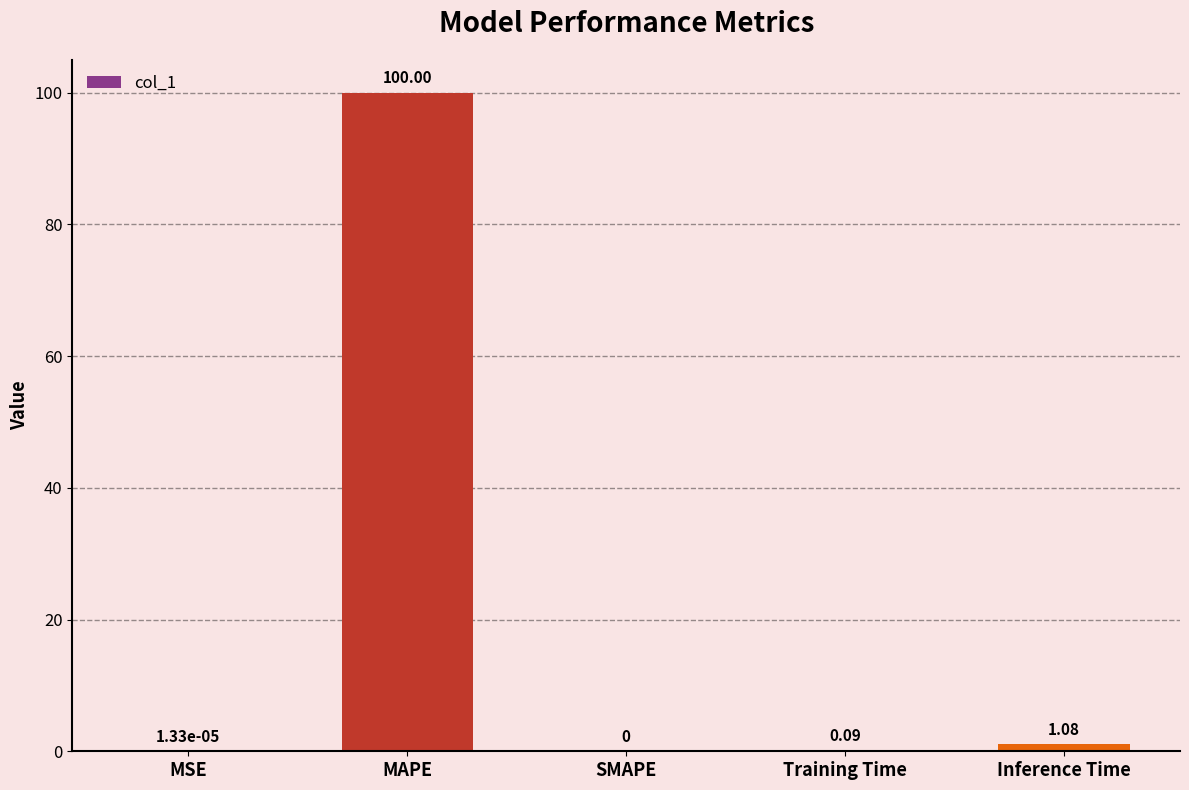

Which label corresponds to the largest value in the chart?

MAPE